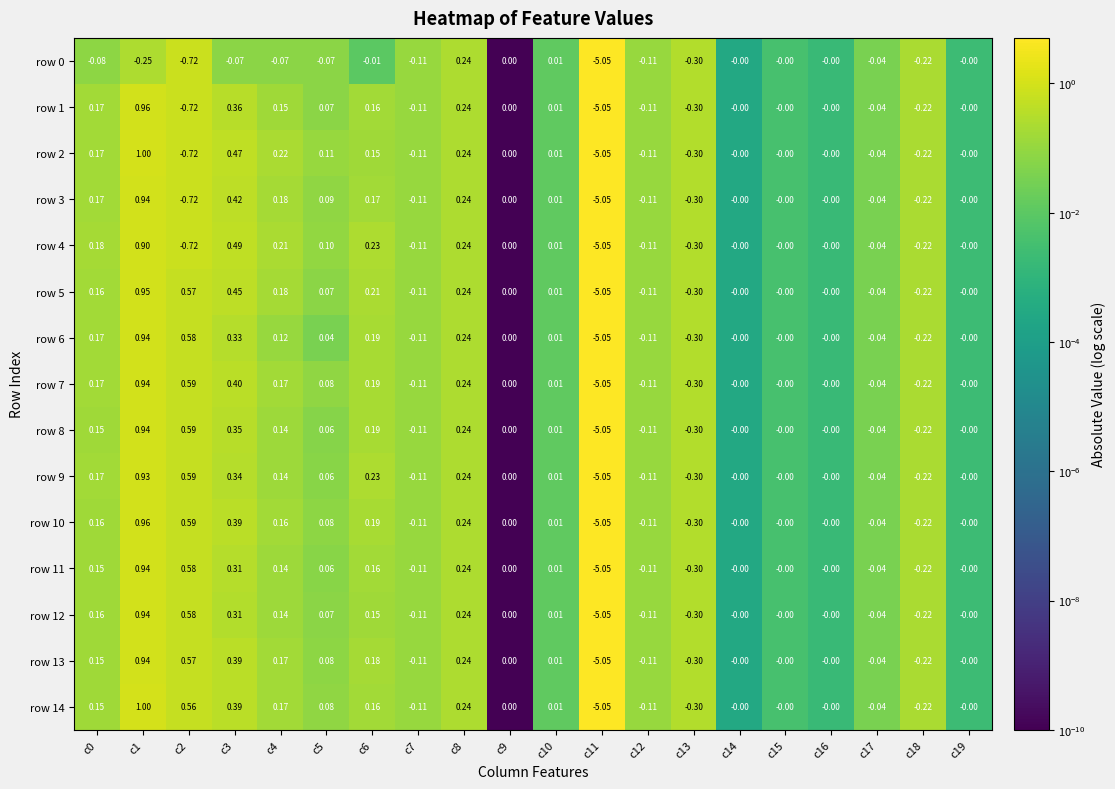

Is the value of row 6 at c10 greater than the value of row 1 at c16?

Yes